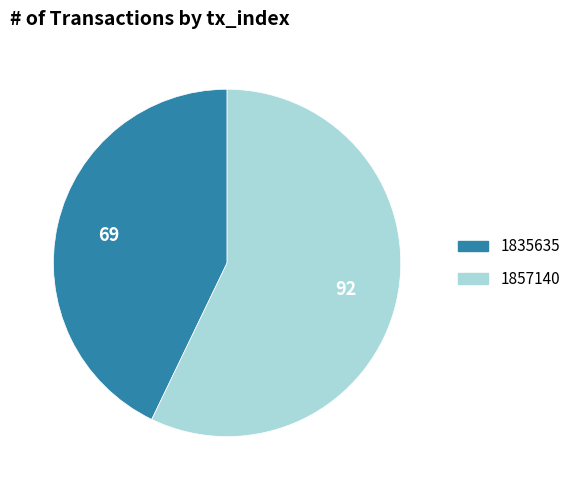

Is there a majority slice in this chart?

Yes